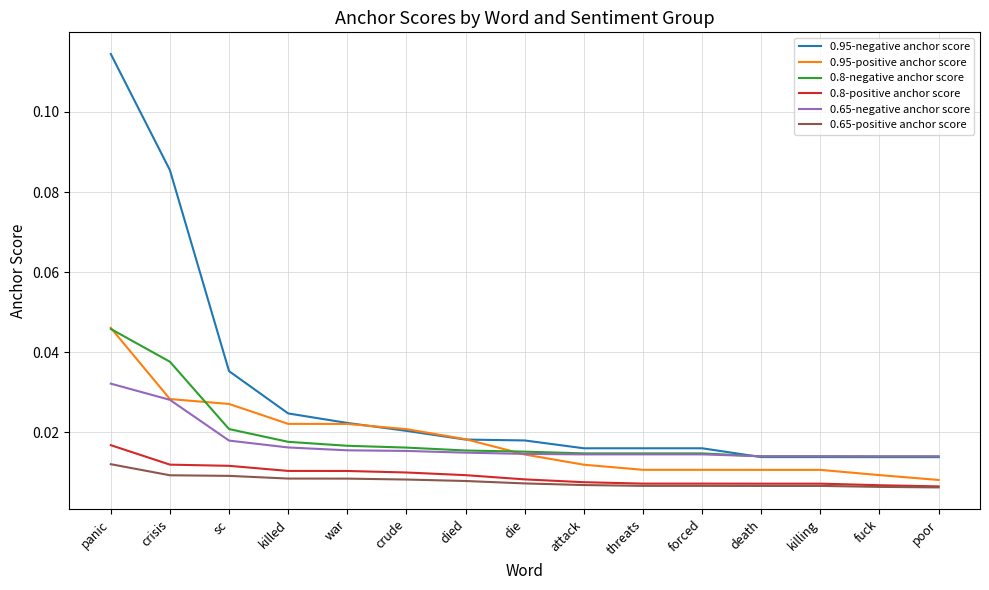

Does the chart have visible grid lines?

Yes